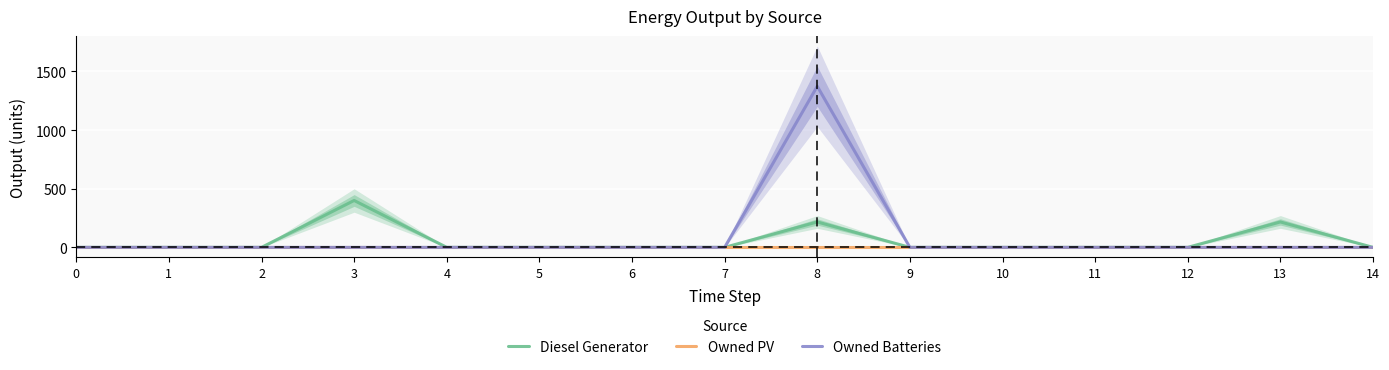

How many categories are shown in the chart?

15